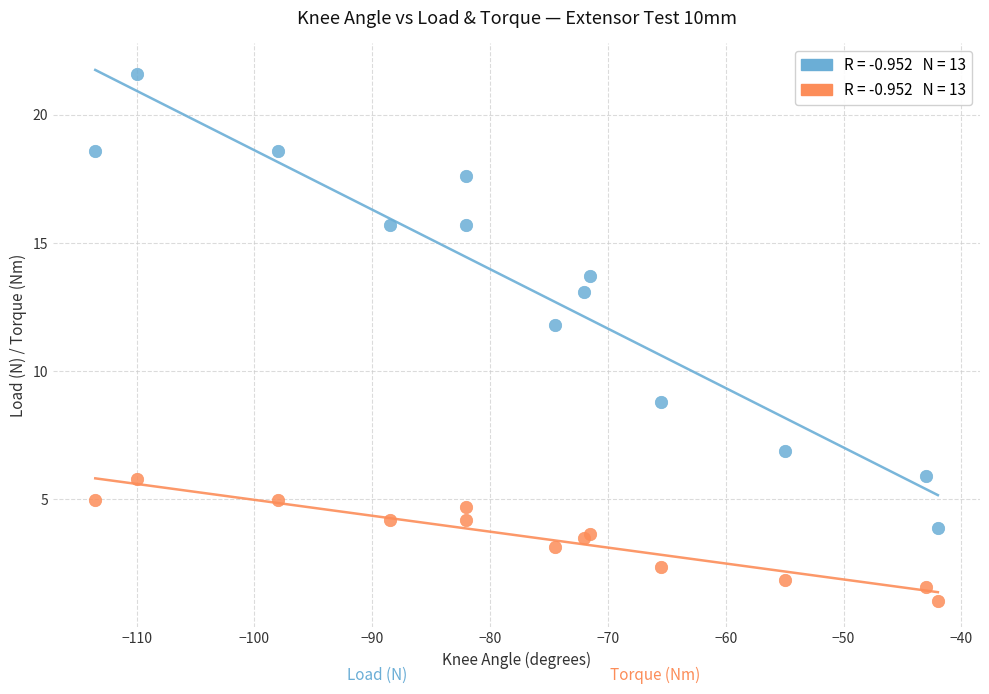

Across all series, what Y value is closest to 11?

11.8